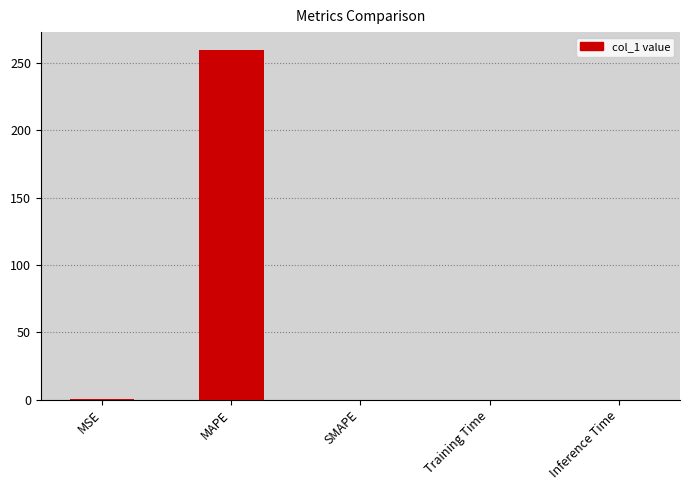

At which category does the chart reach its peak across all series?

MAPE